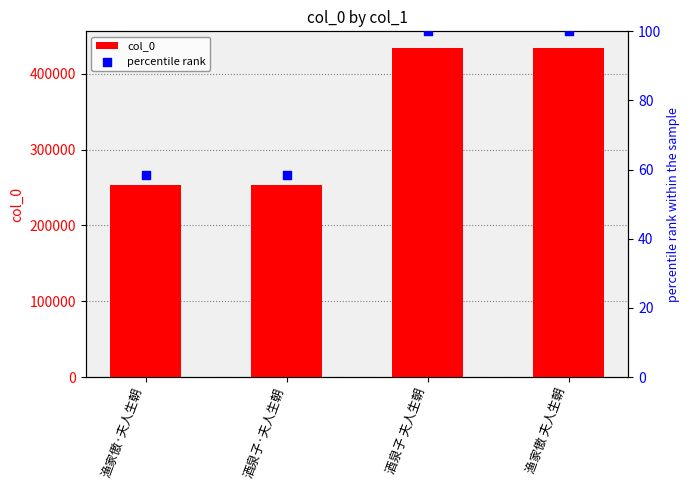

Which series has the largest total across all categories?

col_0